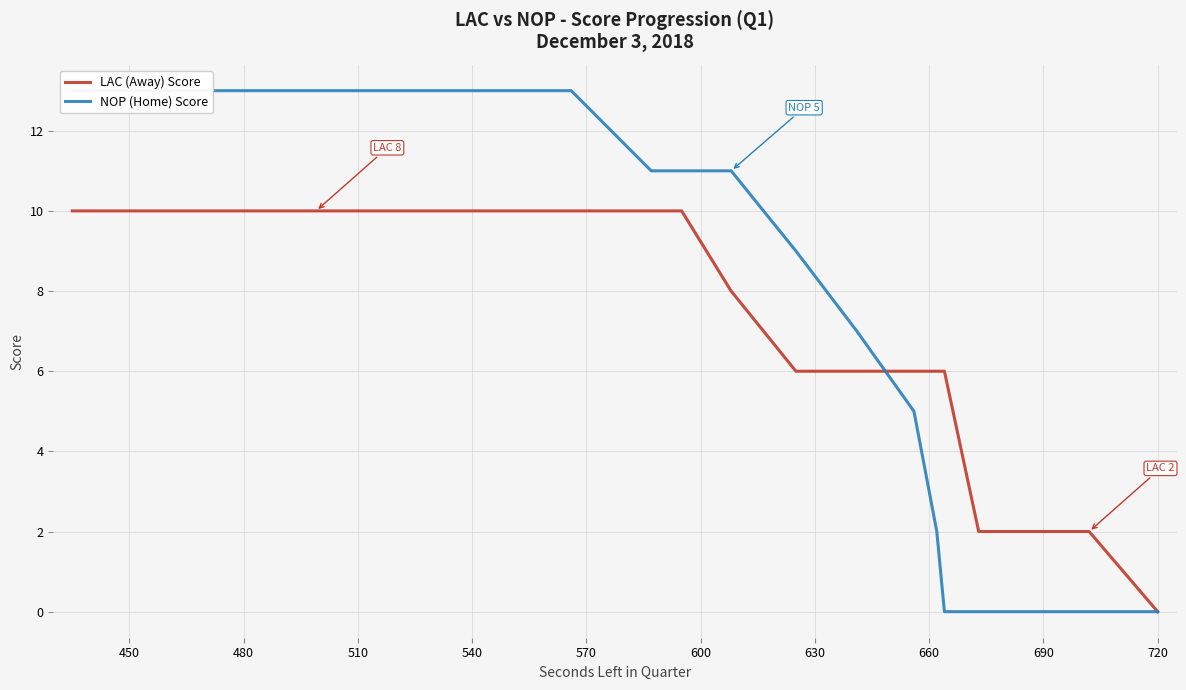

What is the maximum value for LAC (Away) Score?

10